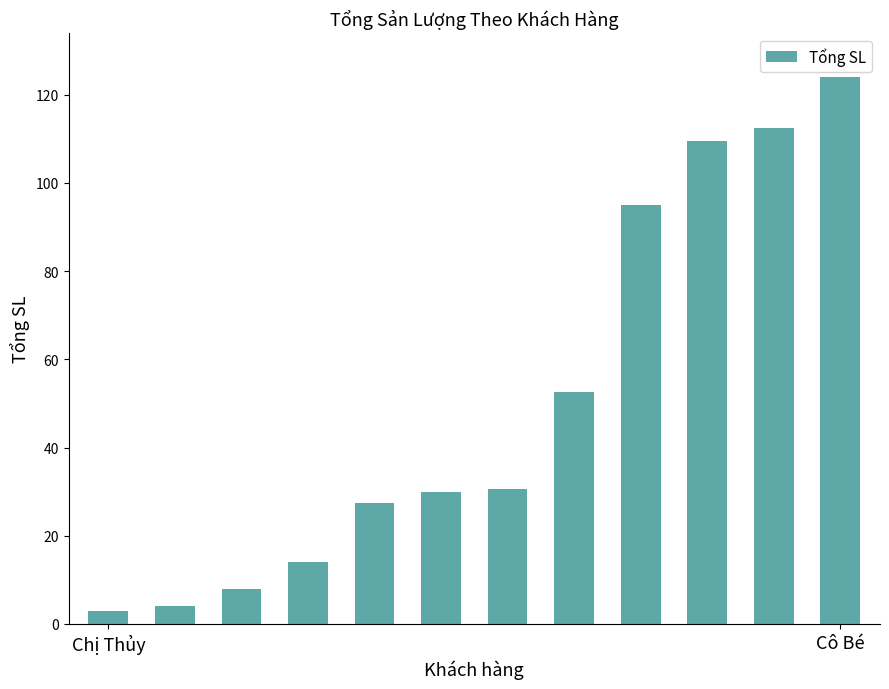

What is the smallest value displayed?

3.0